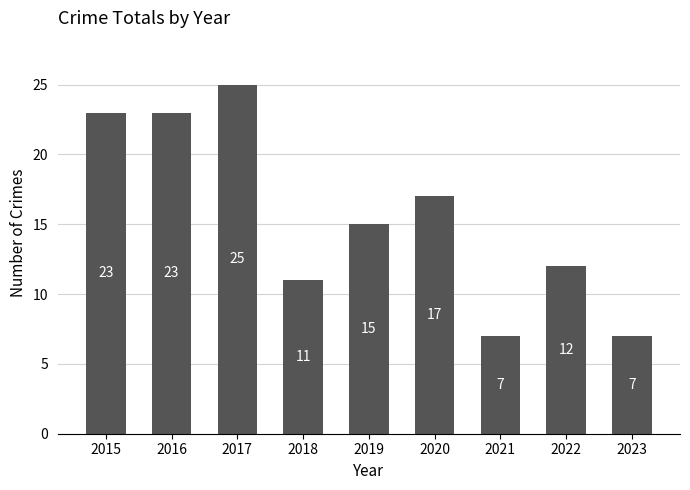

What is the average value?

16